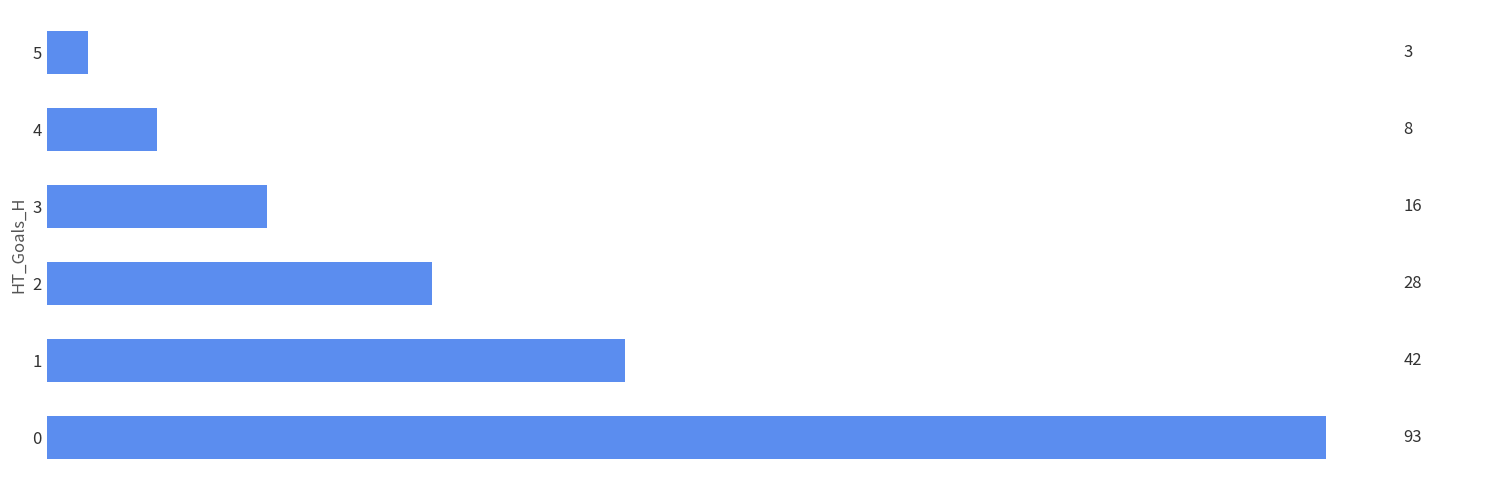

Rank the categories by value from highest to lowest.

0, 1, 2, 3, 4, 5